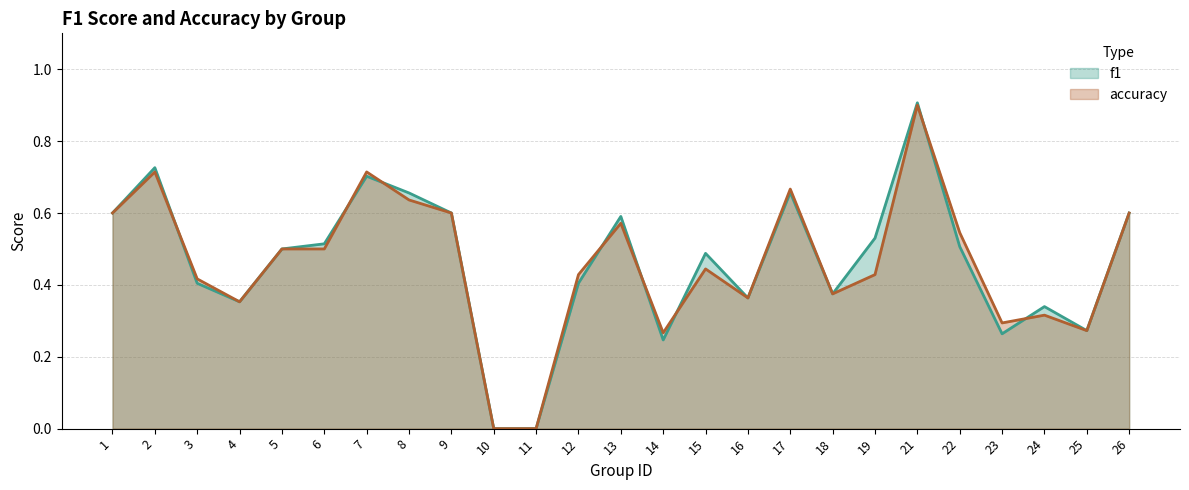

Count the number of data series in this chart.

2